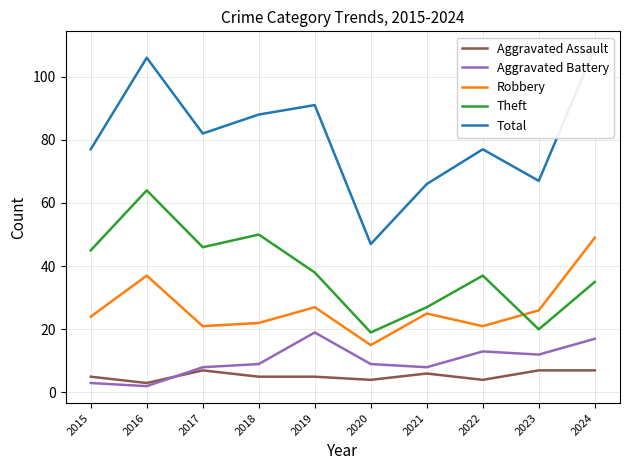

In Aggravated Battery, how many points are lower than both neighbors (excluding endpoints)?

3